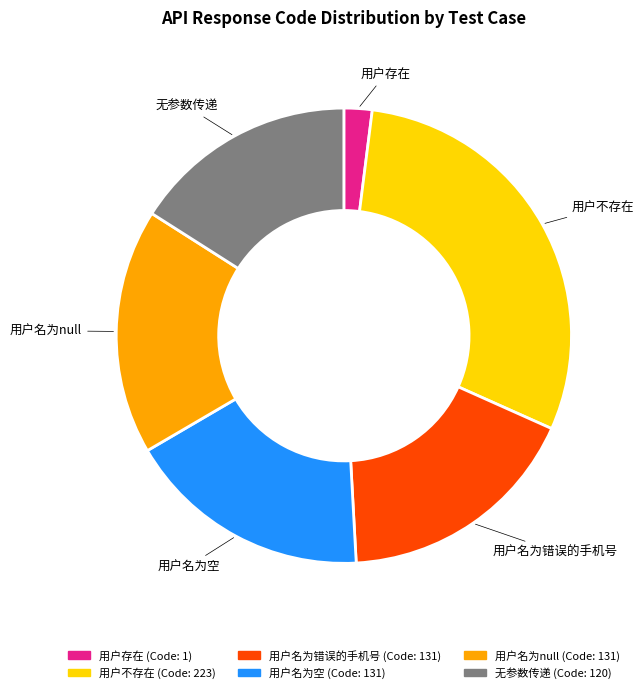

The 用户不存在 slice represents 30% of the pie. True or false?

True